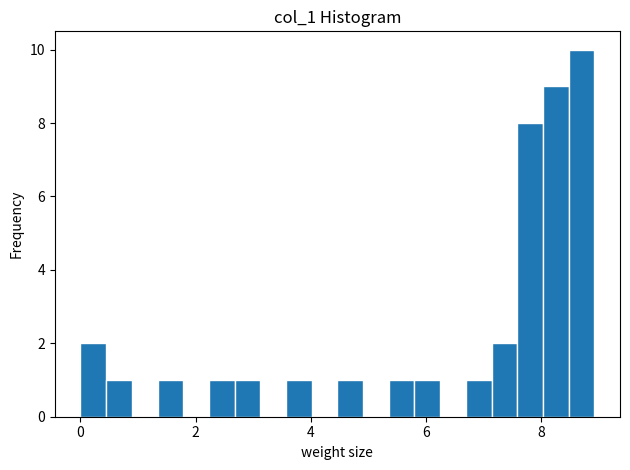

Read against the x-axis, roughly where is the centre of the tallest bar?

8.6